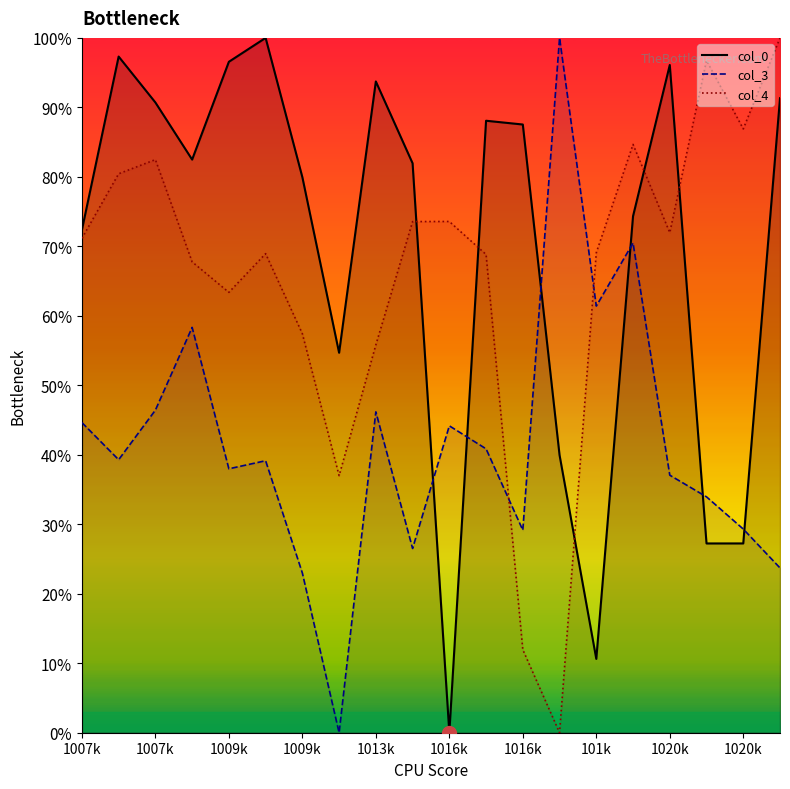

At which category does the chart reach its minimum across all series?

1016k